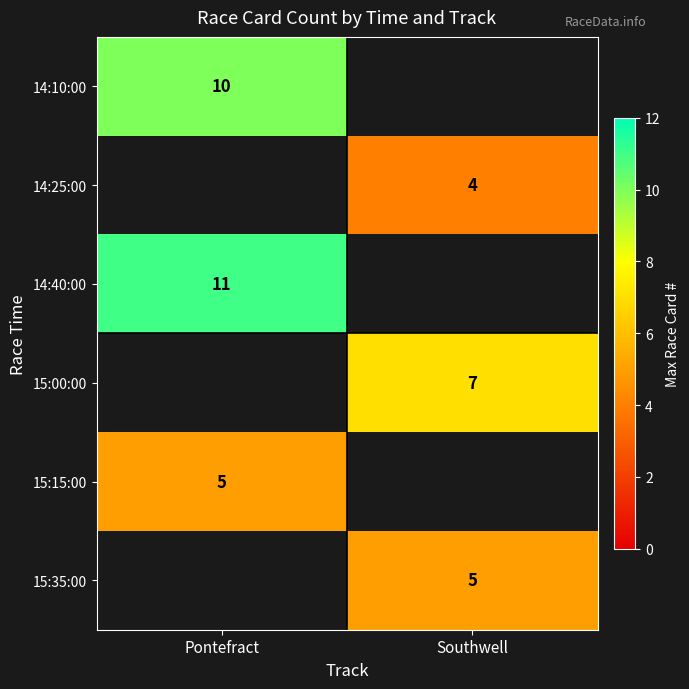

True or false: 15:35:00 has a value of 5 at Southwell.

True